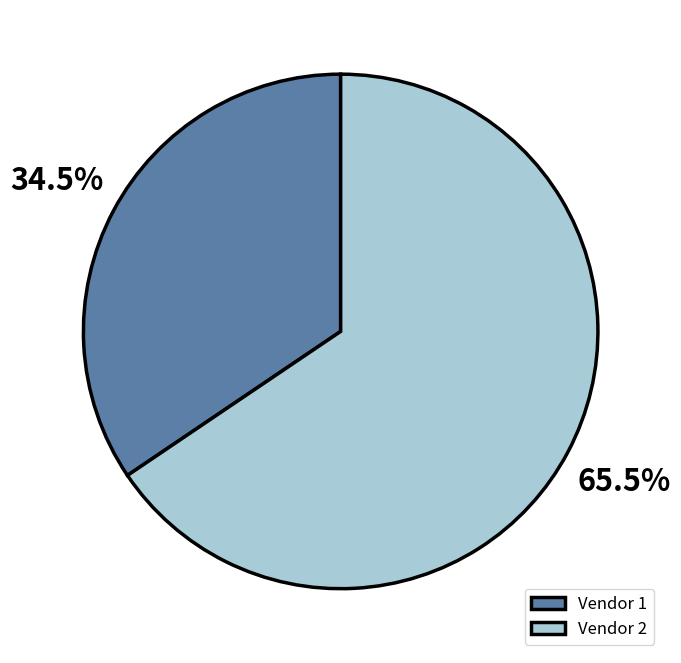

Does Vendor 2 represent more than half of the total?

Yes